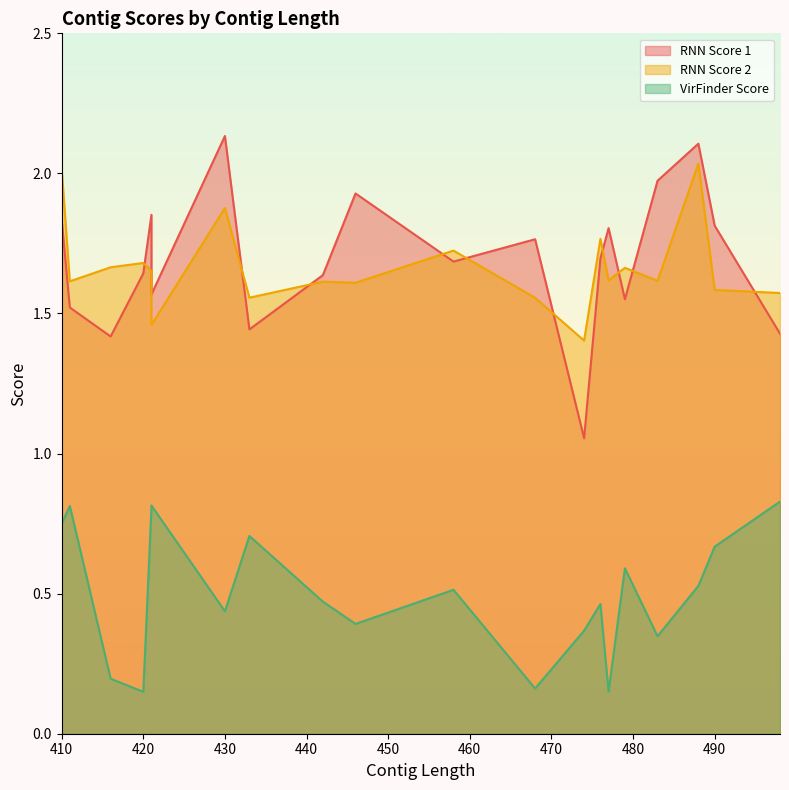

Which category has the highest value across all series?

430